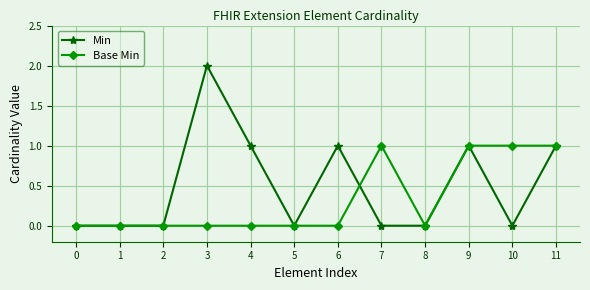

The Min series shows 1 at 11. True or false?

True